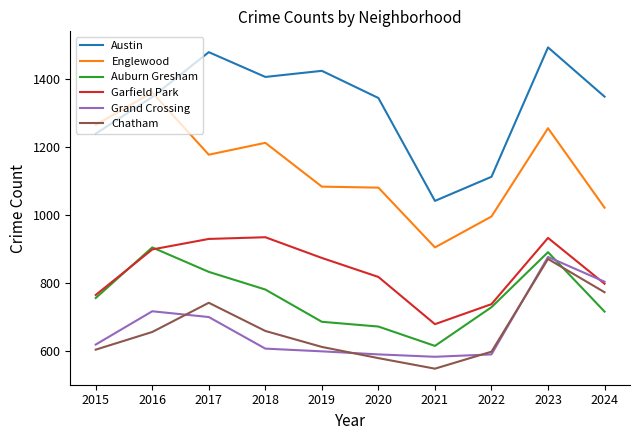

The Garfield Park series shows 1551 at 2018. True or false?

False